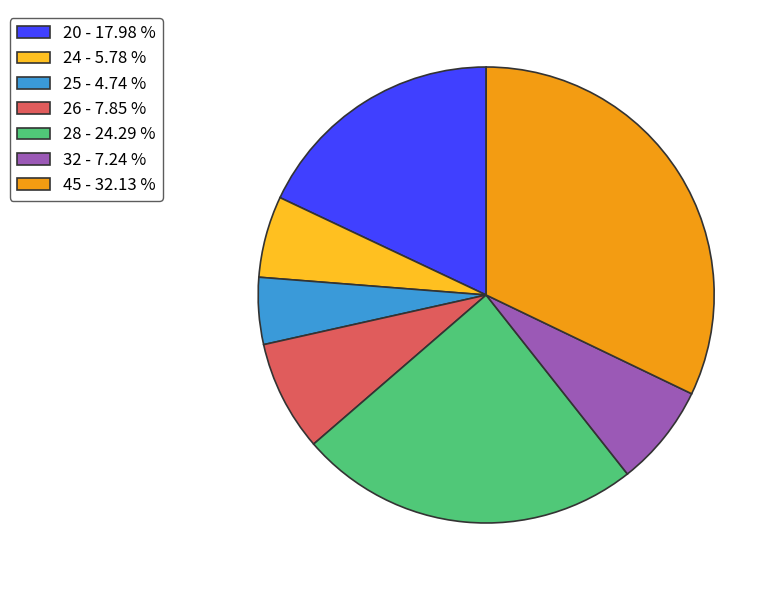

Rank the categories by value from highest to lowest.

45 - 32.13 %, 28 - 24.29 %, 20 - 17.98 %, 26 - 7.85 %, 32 - 7.24 %, 24 - 5.78 %, 25 - 4.74 %